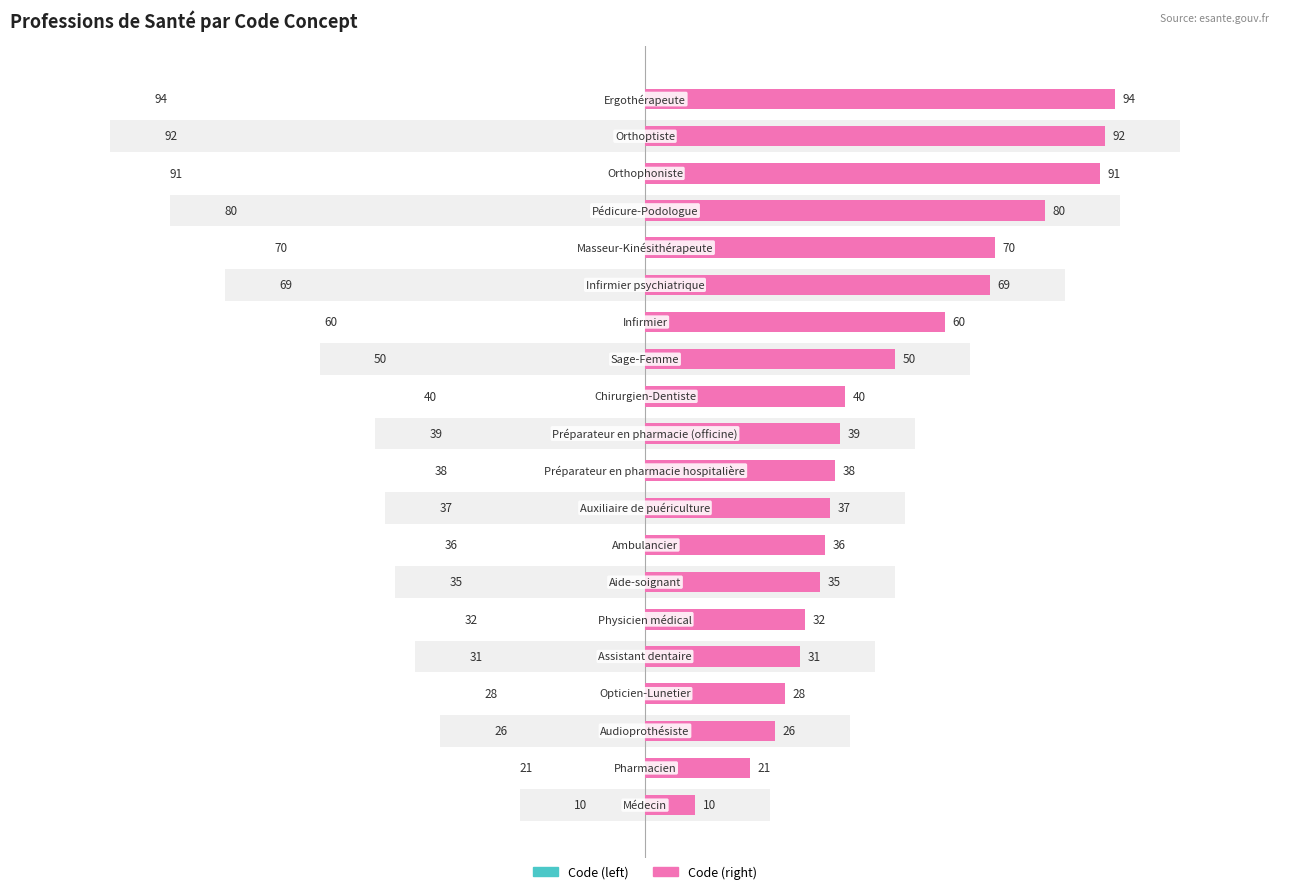

What is the sum of all Code (right) values?

979